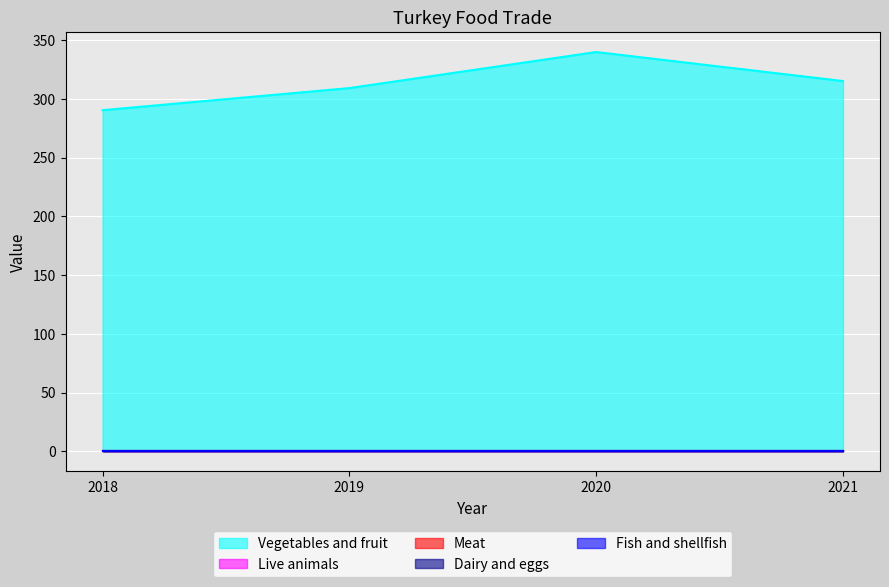

Reading left to right, transcribe all the data shown in this chart.

Vegetables and fruit: 290.4	309.1	339.9	315.1
Live animals: 0.0	0.0	0.0	0.0
Meat: 0.0	0.0	0.0	0.0
Dairy and eggs: 0.0	0.0	0.0	0.0
Fish and shellfish: 0.0	0.0	0.0	0.0